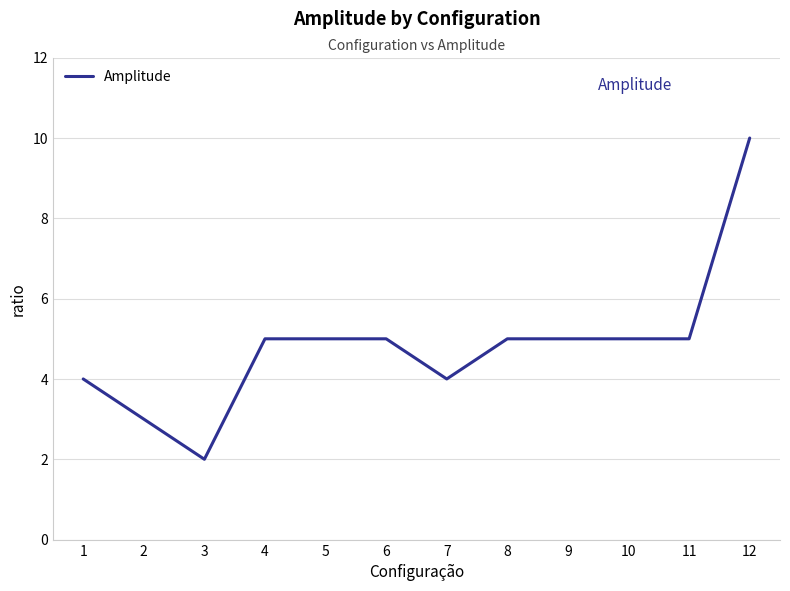

Which has a higher value, 2 or 4?

4